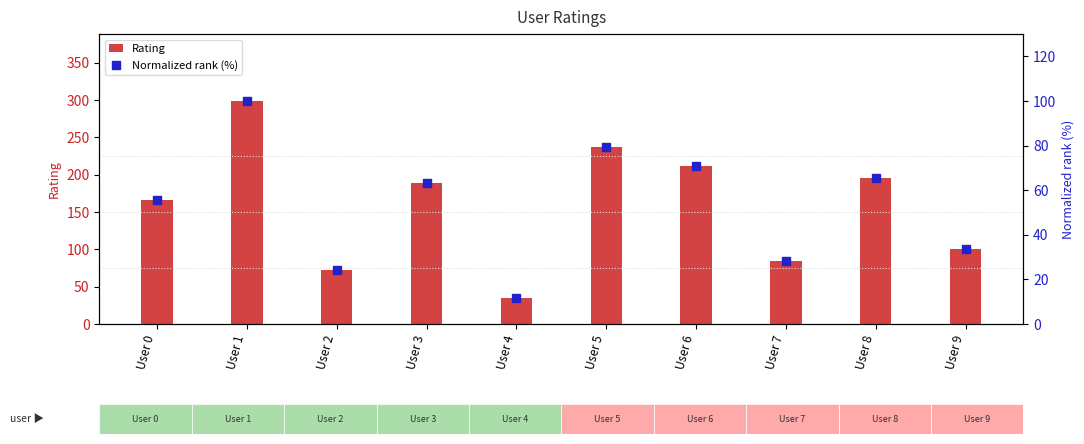

Which series contains the highest Y value?

Rating